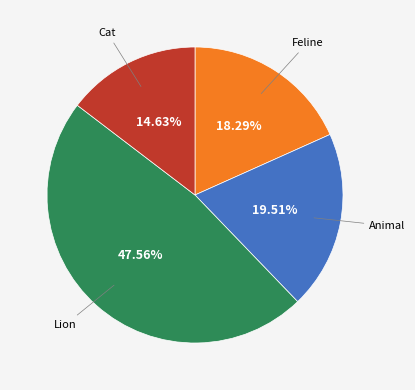

Is there a majority slice in this chart?

No